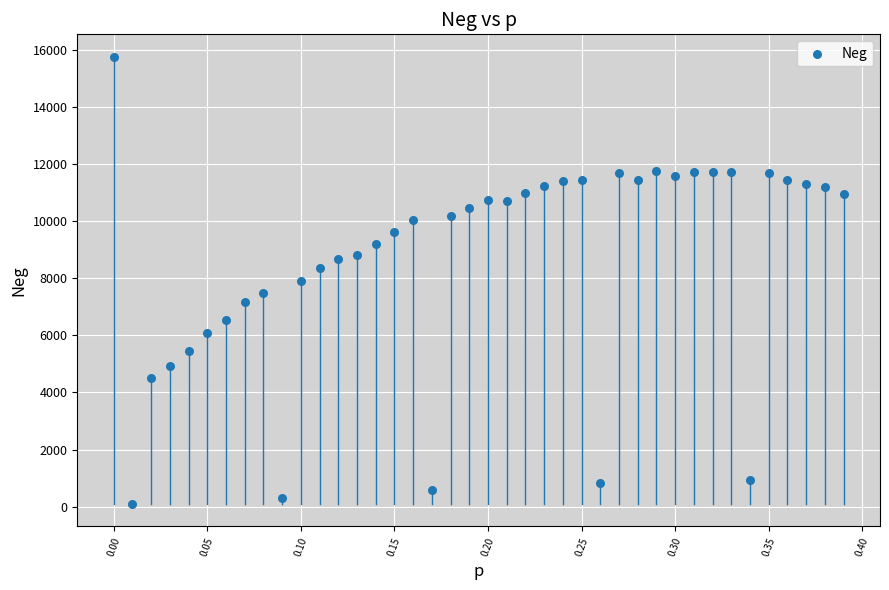

What is the range of Y values (max minus min)?

15668